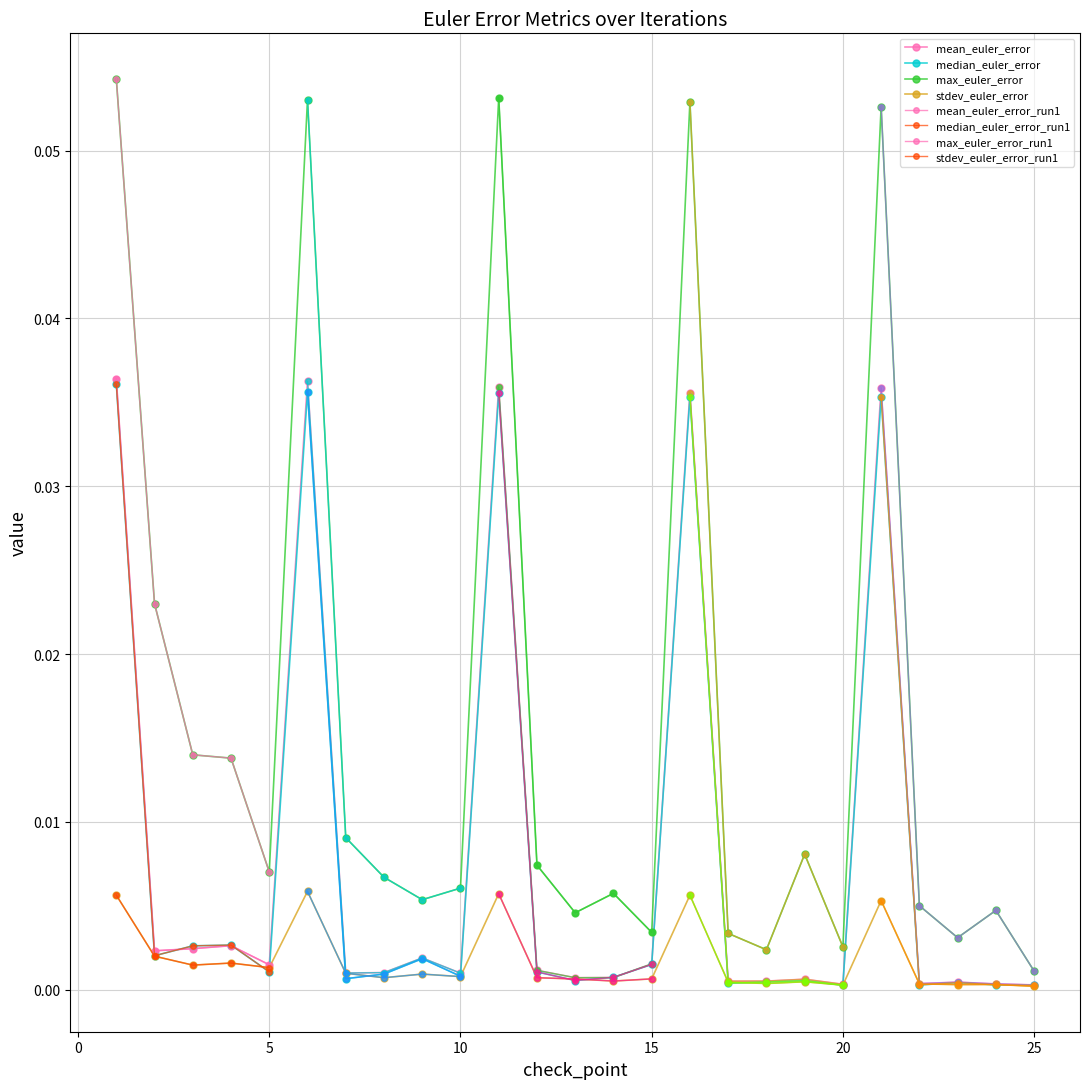

Reading left to right, what are all the values shown in this chart?

mean_euler_error: 0.0	0.0	0.0	0.0	0.0	0.0	0.0	0.0	0.0	0.0	0.0	0.0	0.0	0.0	0.0	0.0	0.0	0.0	0.0	0.0	0.0	0.0	0.0	0.0	0.0
median_euler_error: 0.0	0.0	0.0	0.0	0.0	0.0	0.0	0.0	0.0	0.0	0.0	0.0	0.0	0.0	0.0	0.0	0.0	0.0	0.0	0.0	0.0	0.0	0.0	0.0	0.0
max_euler_error: 0.1	0.0	0.0	0.0	0.0	0.1	0.0	0.0	0.0	0.0	0.1	0.0	0.0	0.0	0.0	0.1	0.0	0.0	0.0	0.0	0.1	0.0	0.0	0.0	0.0
stdev_euler_error: 0.0	0.0	0.0	0.0	0.0	0.0	0.0	0.0	0.0	0.0	0.0	0.0	0.0	0.0	0.0	0.0	0.0	0.0	0.0	0.0	0.0	0.0	0.0	0.0	0.0